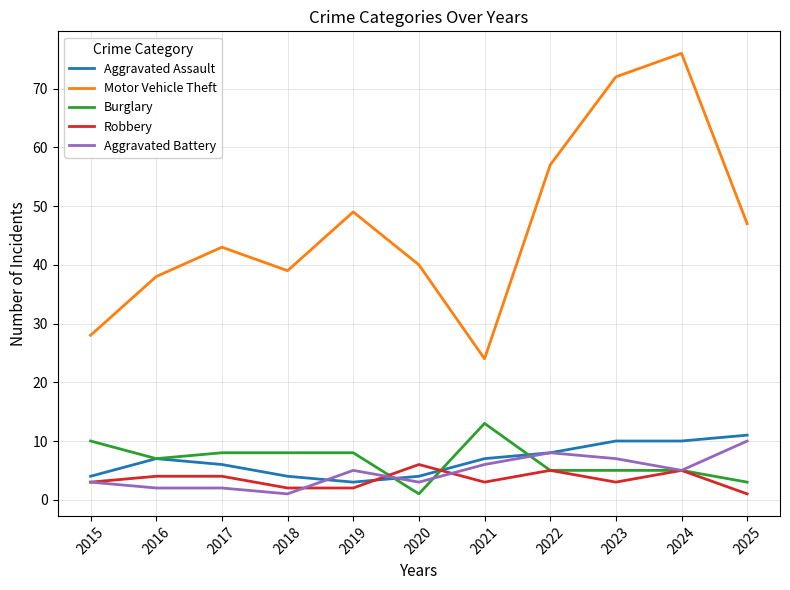

The value of Burglary at 2017 is 8. True or false?

True